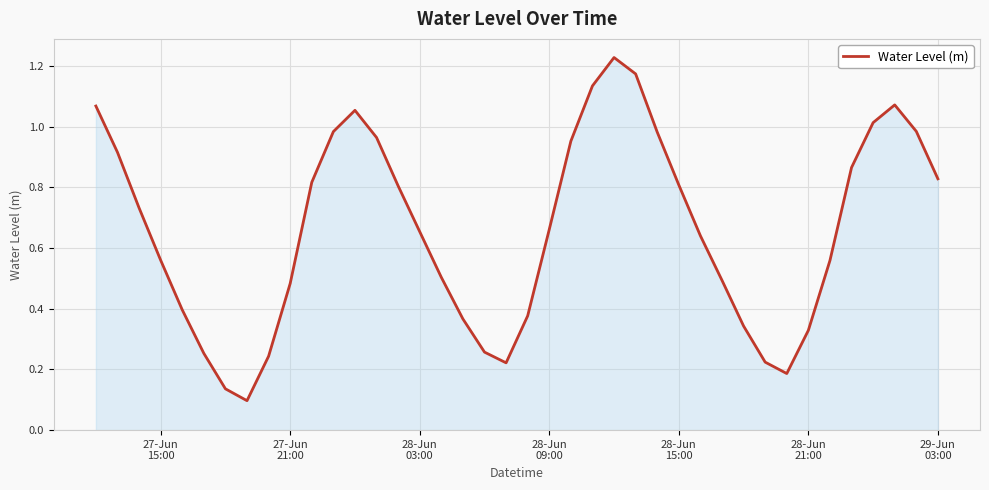

Reading right to left, transcribe all the data shown in this chart.

0.8	1.0	1.1	1.0	0.9	0.6	0.3	0.2	0.2	0.3	0.5	0.6	0.8	1.0	1.2	1.2	1.1	1.0	0.7	0.4	0.2	0.3	0.4	0.5	0.7	0.8	1.0	1.1	1.0	0.8	0.5	0.2	0.1	0.1	0.3	0.4	0.6	0.7	0.9	1.1